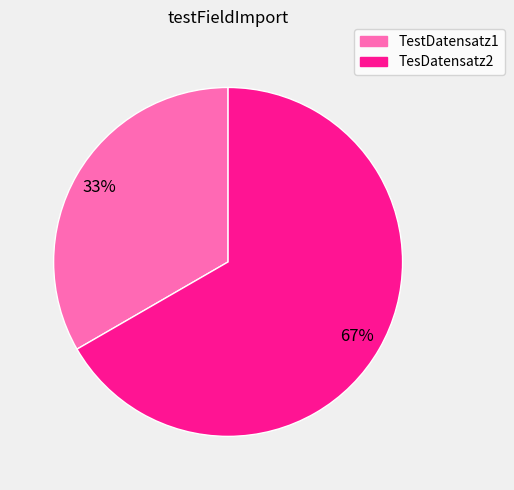

To the nearest percent, what is the average slice percentage?

50%